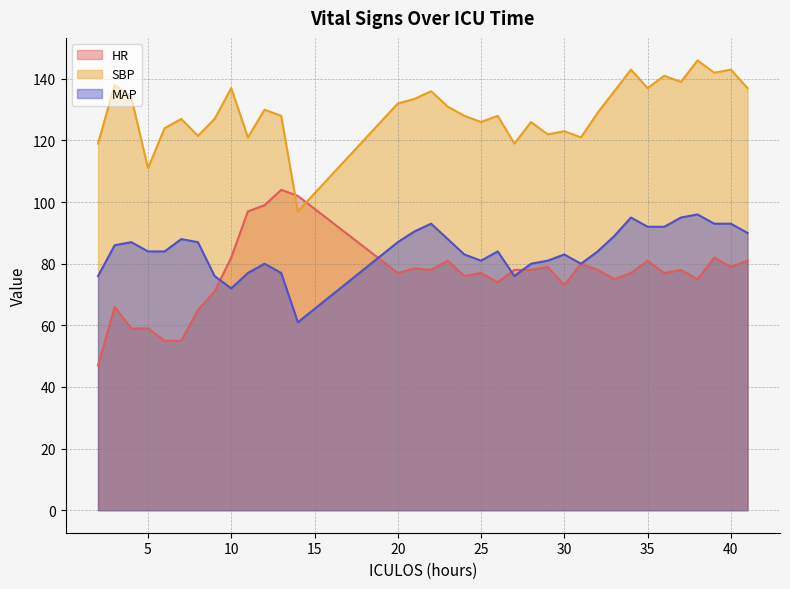

What is the difference between the maximum and second lowest values in the SBP series?

35.0